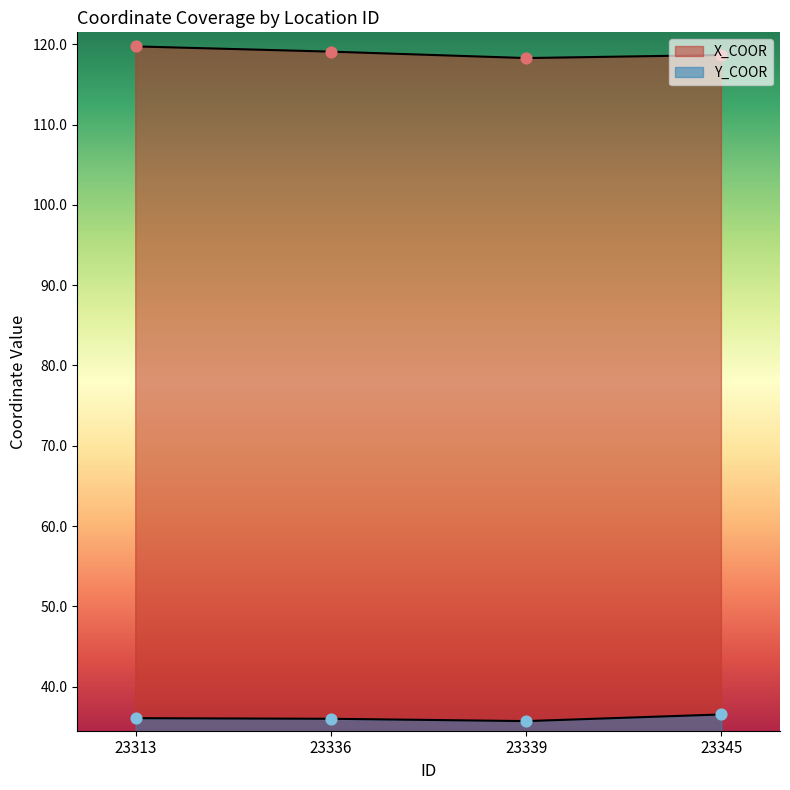

Which series has the largest Y range (max minus min)?

X_COOR